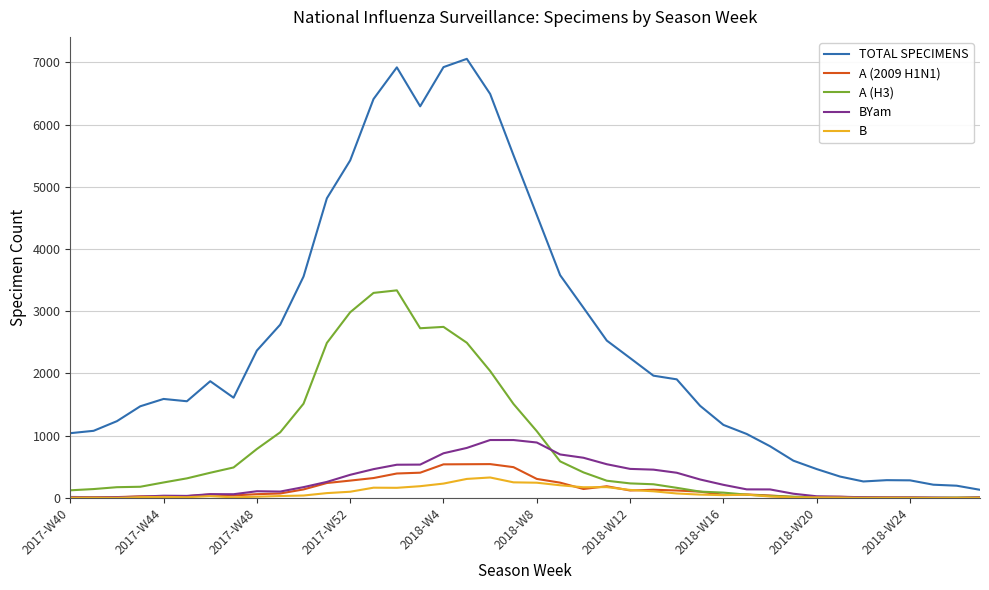

Which series has the largest total across all categories?

TOTAL SPECIMENS